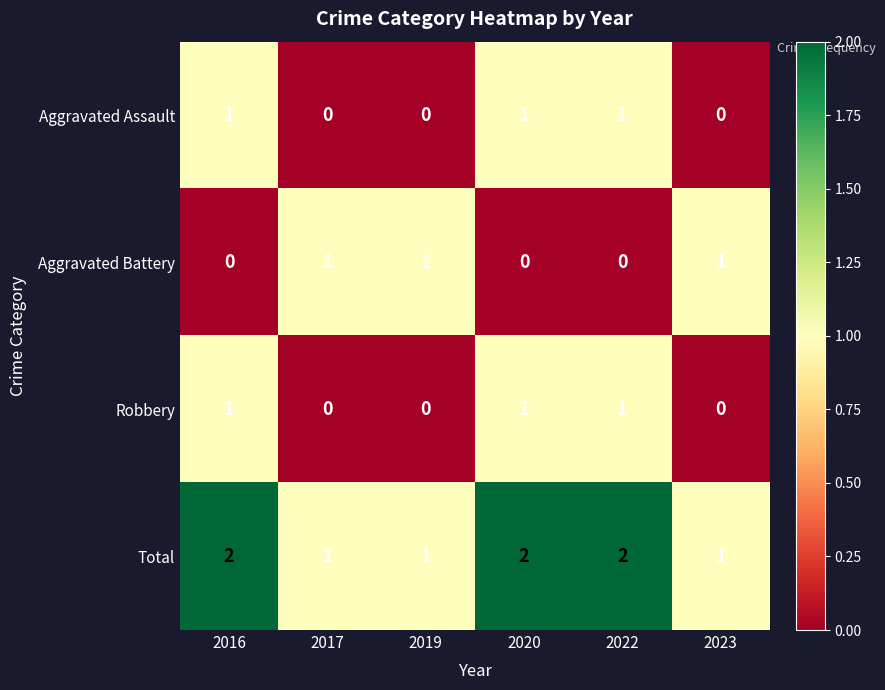

The Aggravated Battery series shows -1 at 2022. True or false?

False